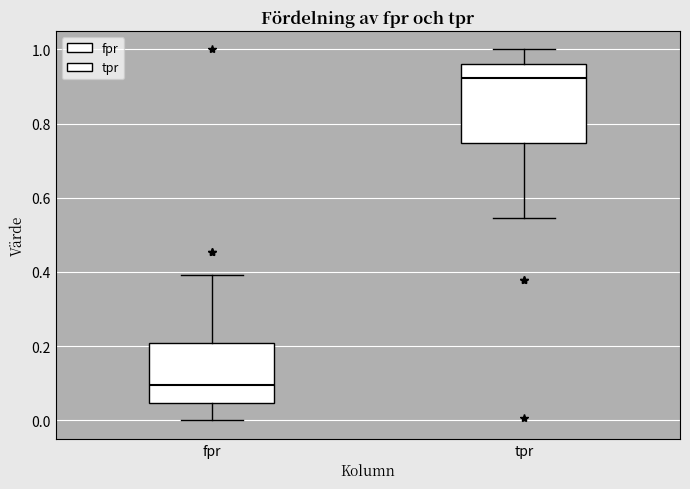

Reading left to right, transcribe this box plot: for each box, give where its median line is, the range the box spans, and where its two whiskers end, as read against the y-axis. The values are not printed on the chart, so give them approximately, as read against the axis.

fpr: median 0.10, box 0.04 to 0.20, whiskers 0.00 to 0.40
tpr: median 0.92, box 0.74 to 0.96, whiskers 0.54 to 1.00